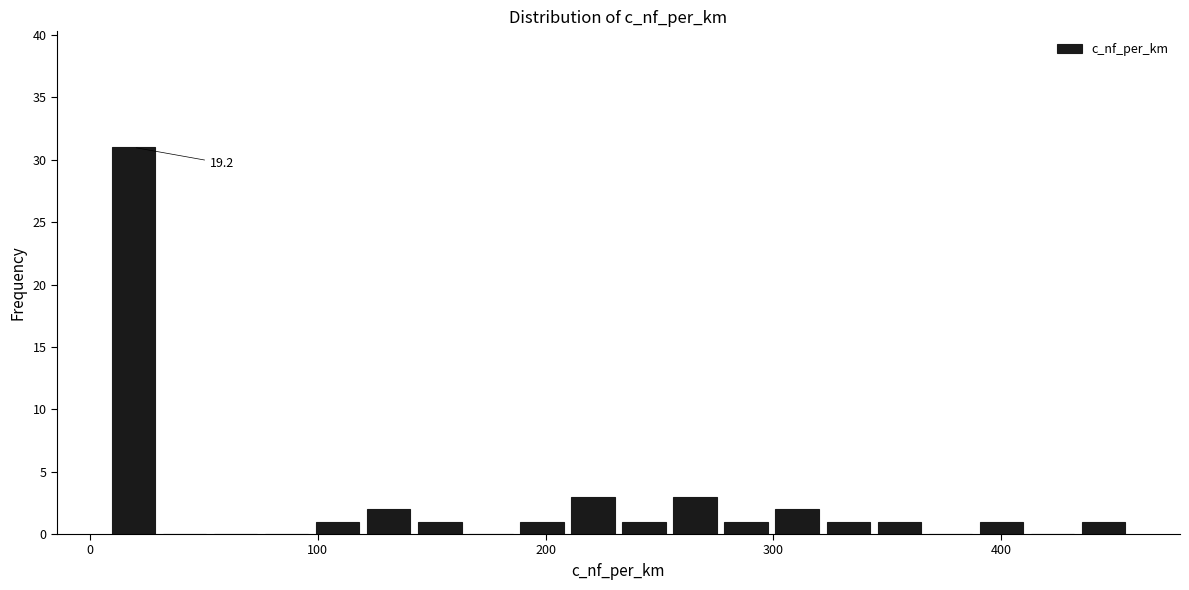

Read against the x-axis, roughly where is the centre of the tallest bar?

20